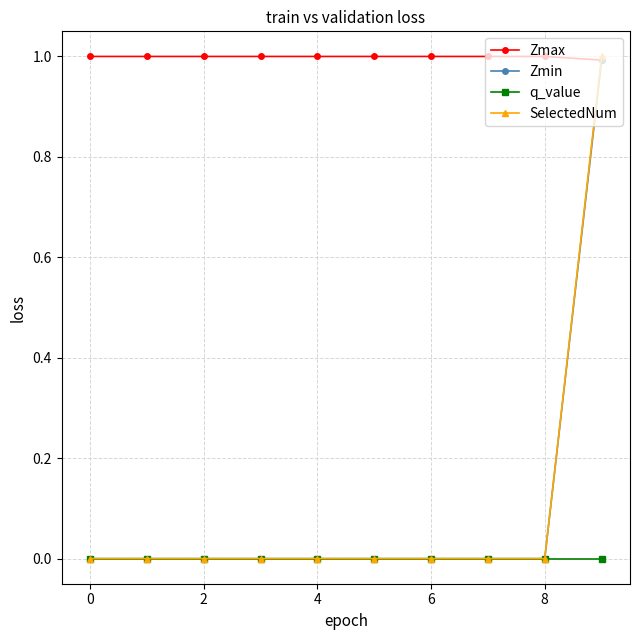

True or false: q_value and Zmax cross at least once.

False